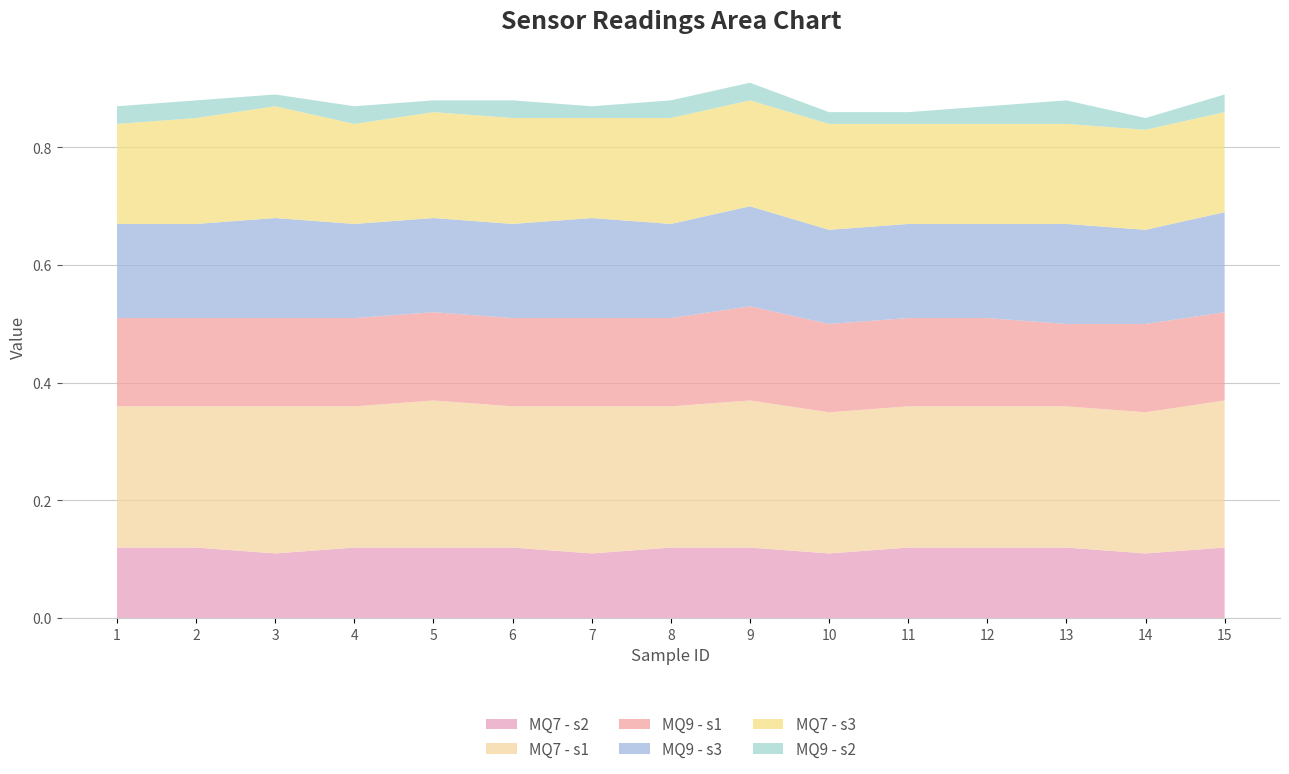

Reading right to left, what are all the values shown in this chart?

MQ7 - s2: 15=0.1	14=0.1	13=0.1	12=0.1	11=0.1	10=0.1	9=0.1	8=0.1	7=0.1	6=0.1	5=0.1	4=0.1	3=0.1	2=0.1	1=0.1
MQ7 - s1: 15=0.2	14=0.2	13=0.2	12=0.2	11=0.2	10=0.2	9=0.2	8=0.2	7=0.2	6=0.2	5=0.2	4=0.2	3=0.2	2=0.2	1=0.2
MQ9 - s1: 15=0.1	14=0.1	13=0.1	12=0.1	11=0.1	10=0.1	9=0.2	8=0.1	7=0.1	6=0.1	5=0.1	4=0.1	3=0.1	2=0.1	1=0.1
MQ9 - s3: 15=0.2	14=0.2	13=0.2	12=0.2	11=0.2	10=0.2	9=0.2	8=0.2	7=0.2	6=0.2	5=0.2	4=0.2	3=0.2	2=0.2	1=0.2
MQ7 - s3: 15=0.2	14=0.2	13=0.2	12=0.2	11=0.2	10=0.2	9=0.2	8=0.2	7=0.2	6=0.2	5=0.2	4=0.2	3=0.2	2=0.2	1=0.2
MQ9 - s2: 15=0.0	14=0.0	13=0.0	12=0.0	11=0.0	10=0.0	9=0.0	8=0.0	7=0.0	6=0.0	5=0.0	4=0.0	3=0.0	2=0.0	1=0.0